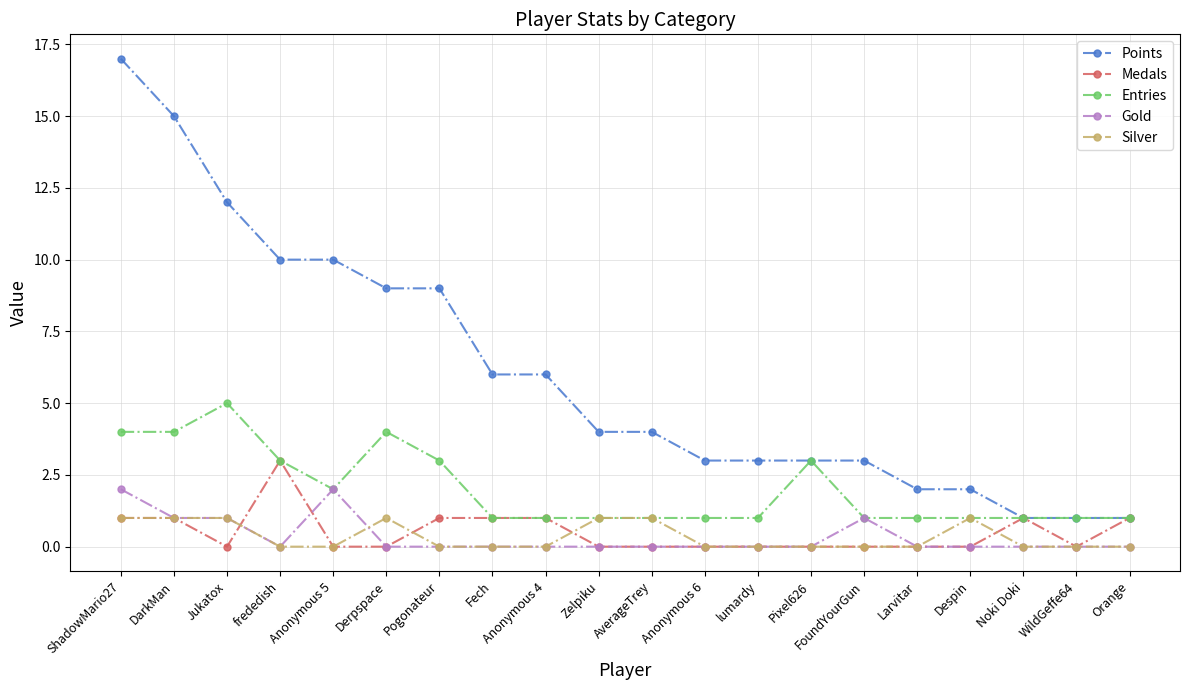

Does the chart display data point markers on the line(s)?

Yes